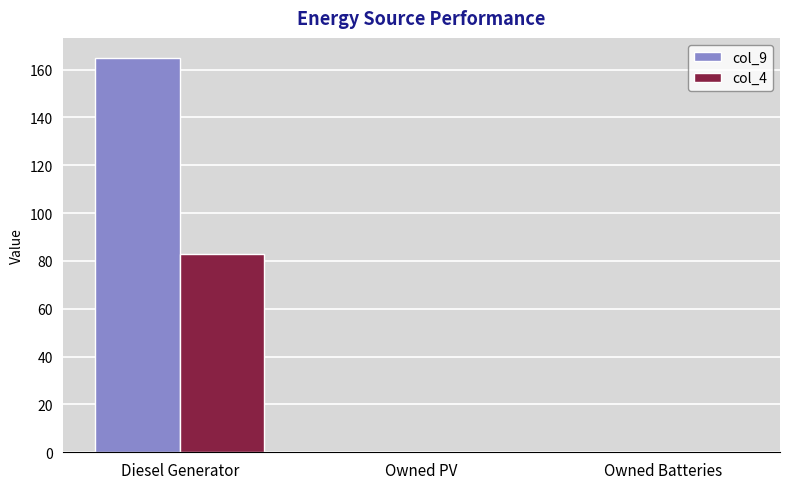

The col_4 series shows -42 at Owned Batteries. True or false?

False